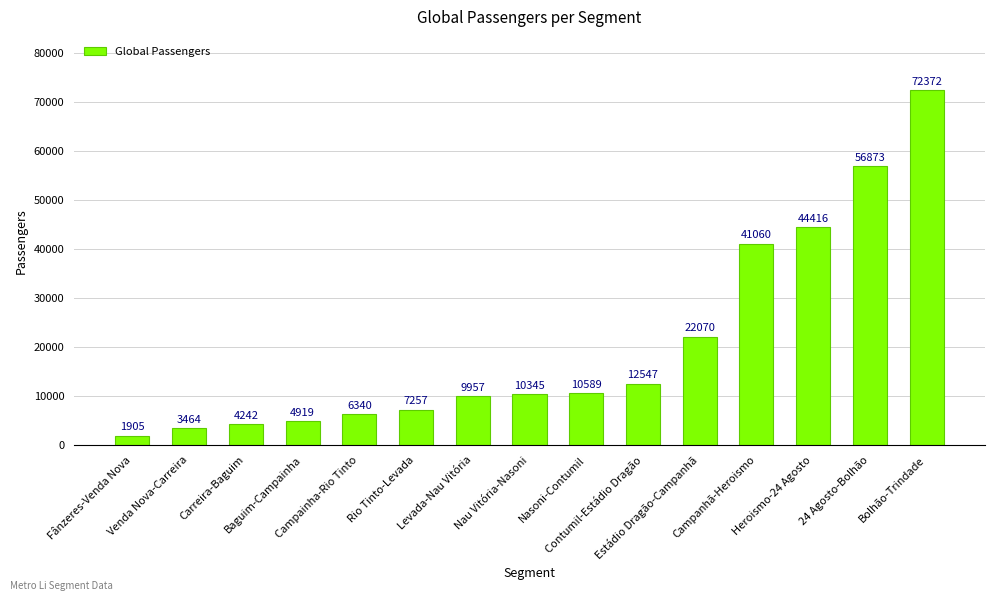

What is the smallest value displayed?

1904.9